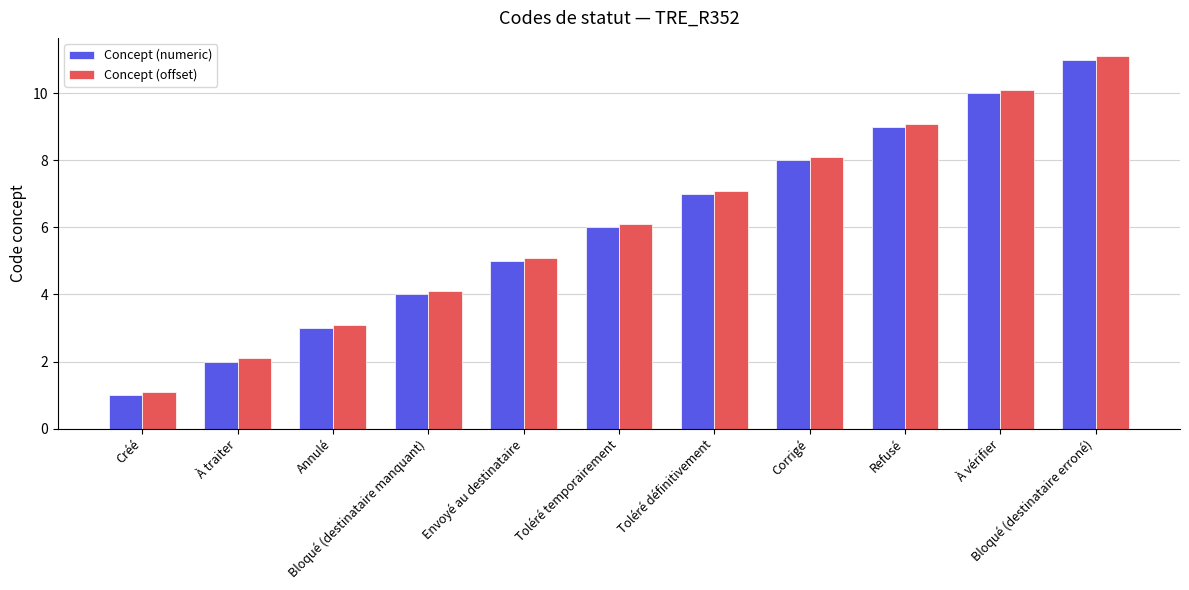

Reading right to left, extract all data points from this chart.

Concept (numeric): 11.0	10.0	9.0	8.0	7.0	6.0	5.0	4.0	3.0	2.0	1.0
Concept (offset): 11.1	10.1	9.1	8.1	7.1	6.1	5.1	4.1	3.1	2.1	1.1